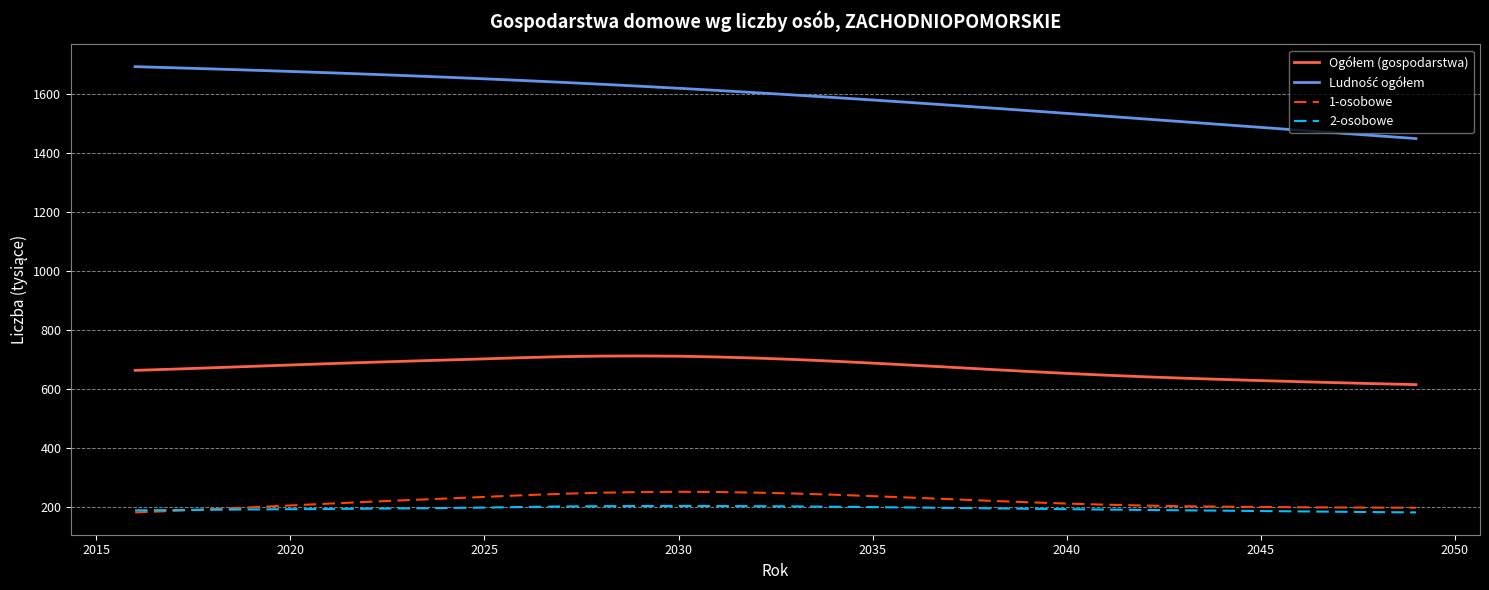

What is the maximum value for 1-osobowe?

252.3